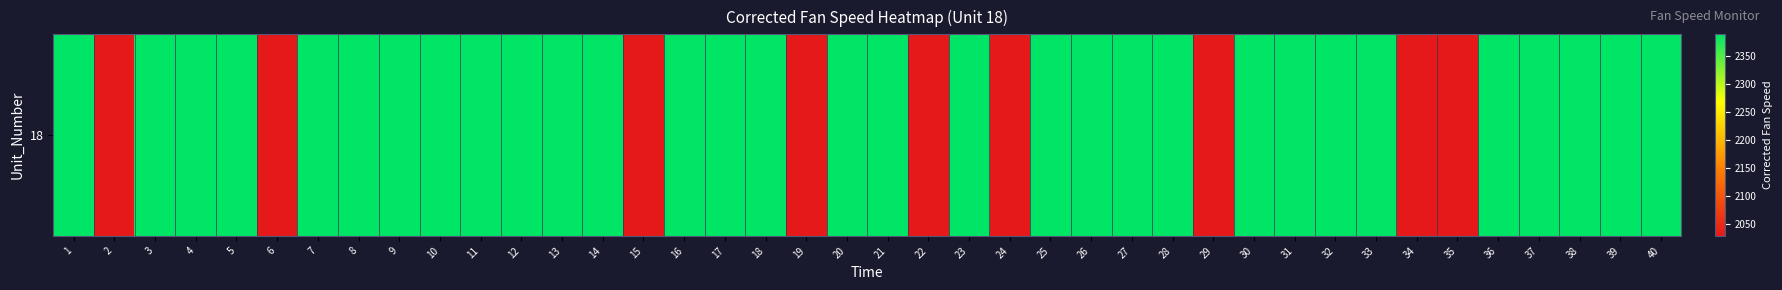

List the labels in order of value, smallest first.

24, 2, 34, 22, 29, 35, 6, 15, 19, 25, 11, 21, 31, 27, 36, 20, 28, 8, 9, 26, 13, 30, 10, 16, 1, 7, 12, 32, 38, 4, 14, 5, 3, 23, 18, 17, 40, 39, 37, 33